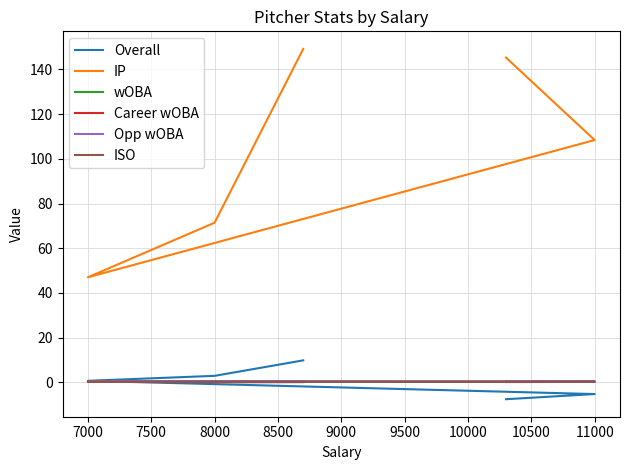

Is the value of IP at 8500 greater than the value of Career wOBA at 8000?

Yes